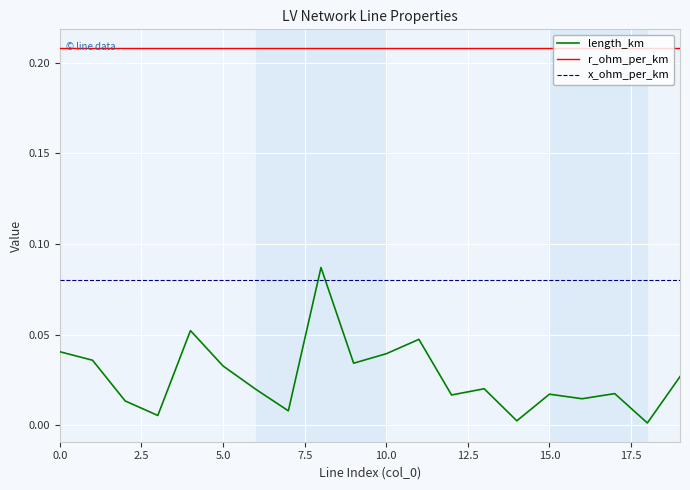

True or false: r_ohm_per_km and x_ohm_per_km intersect in this chart.

False